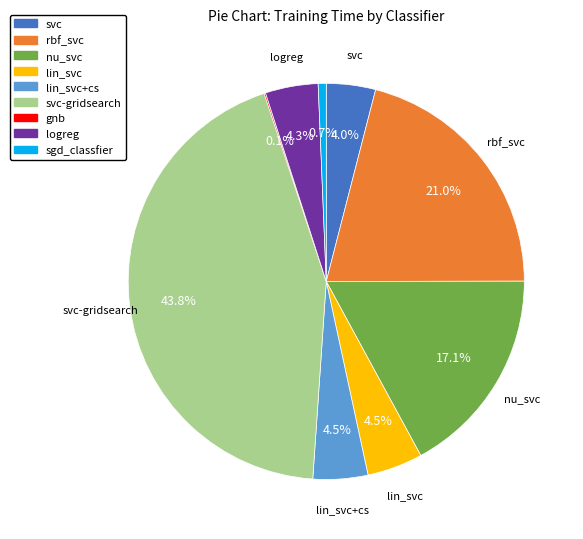

Is it true that svc-gridsearch is 44% of the pie?

True